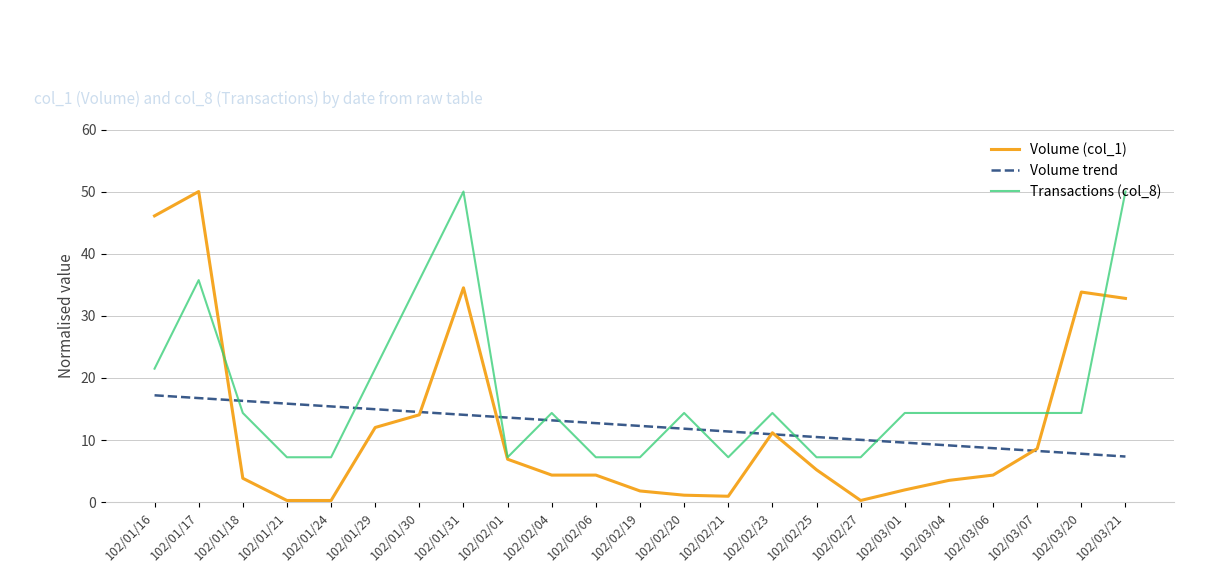

Where does the Volume (col_1) series first go above 4?

102/01/16